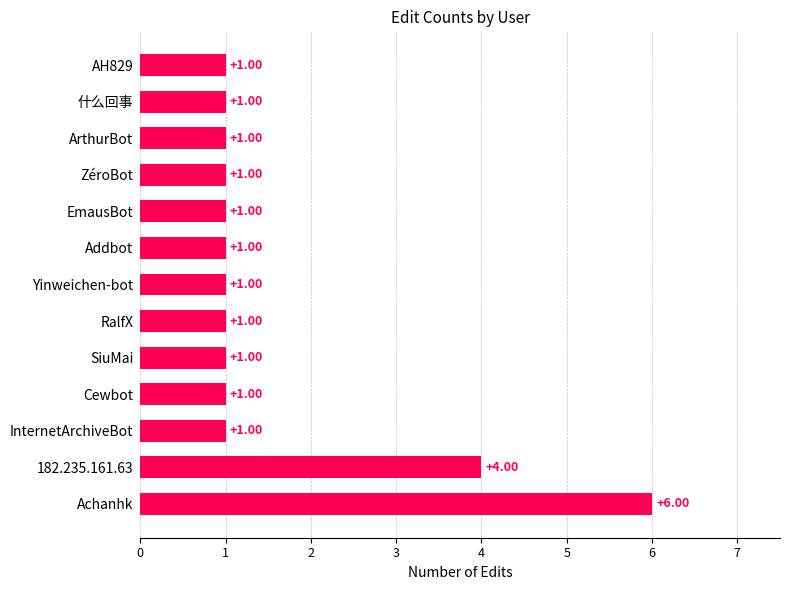

What is the sum of all values?

21